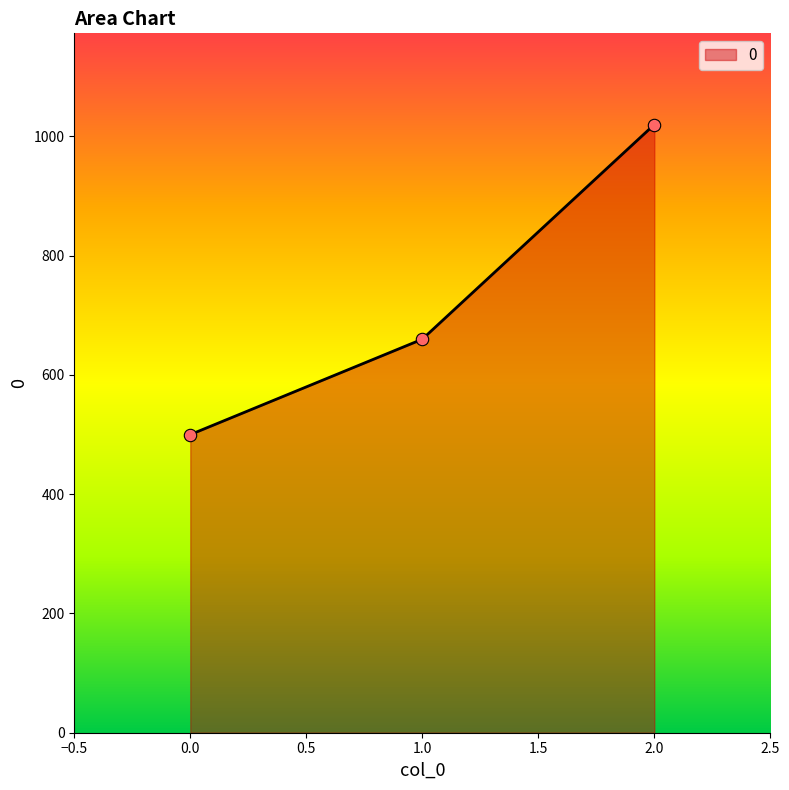

Between 0.0 and 1.0, which is larger?

1.0